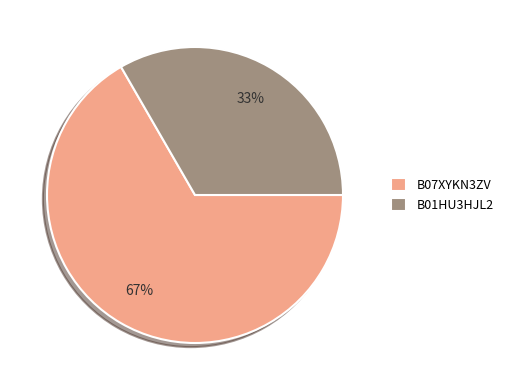

Between B07XYKN3ZV and B01HU3HJL2, which is larger?

B07XYKN3ZV